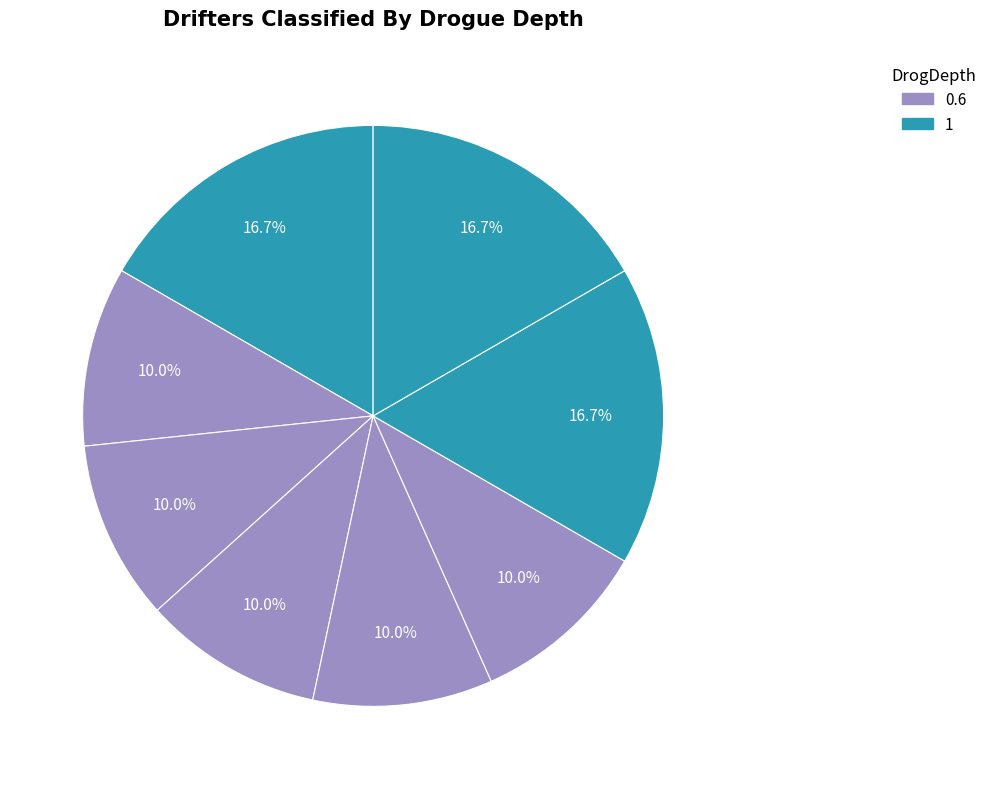

How many segments does this pie chart have?

8